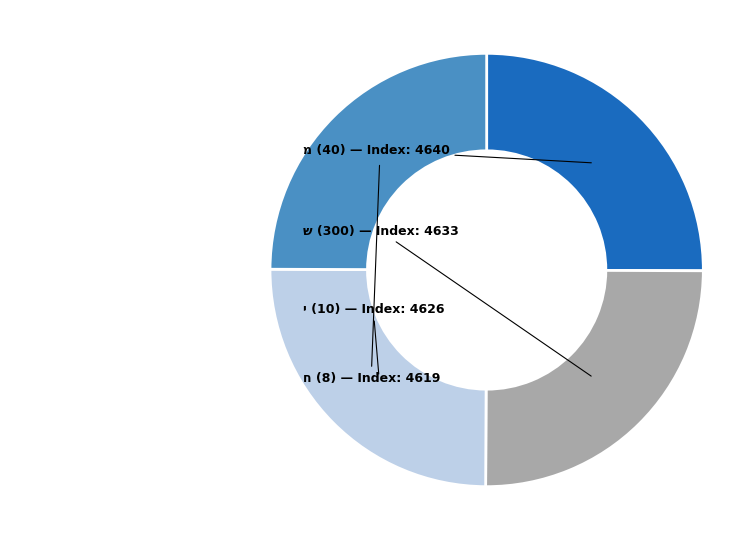

Does any single category account for the majority?

No